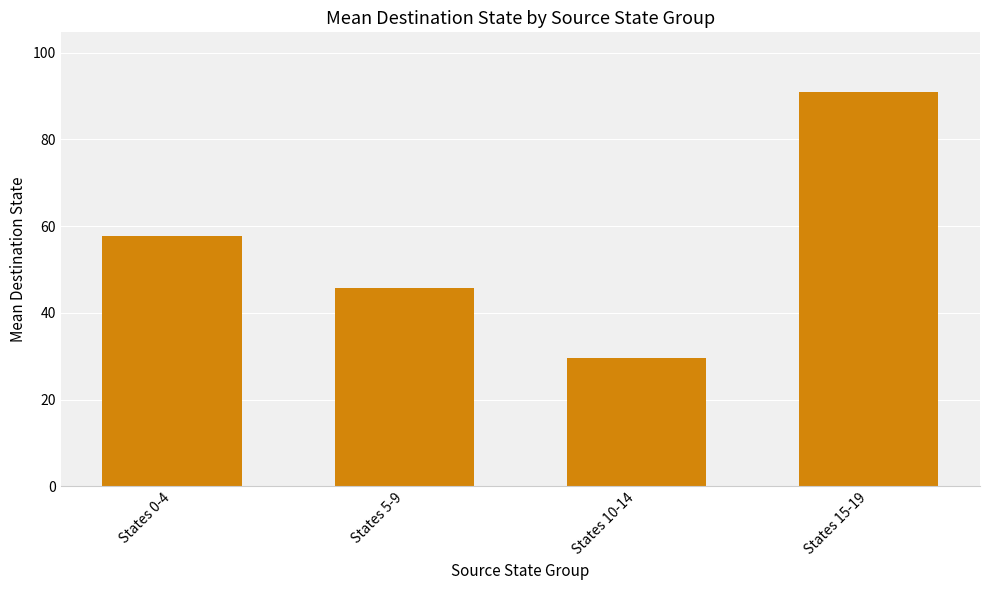

What is the ratio of the value at States 10-14 to the value at States 0-4?

0.5